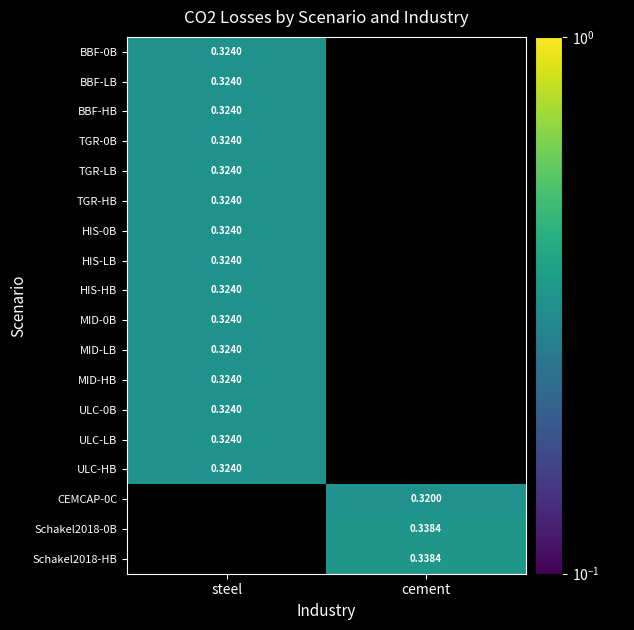

How many categories are shown in the chart?

2